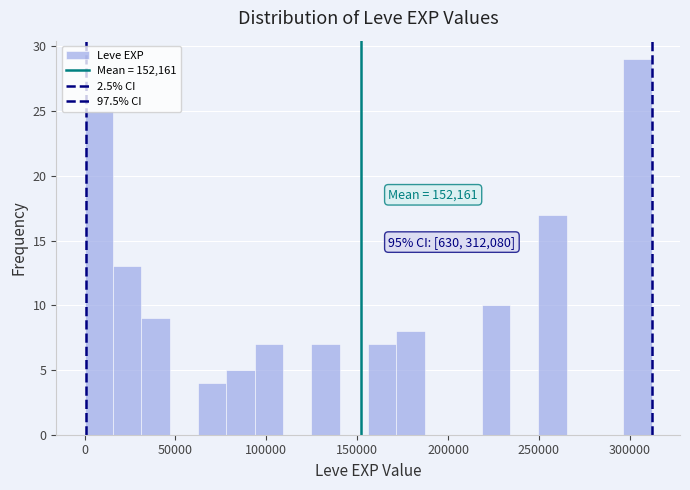

Around what value on the x-axis is the tallest bar? Give the approximate position of its centre, as read against the axis.

305000